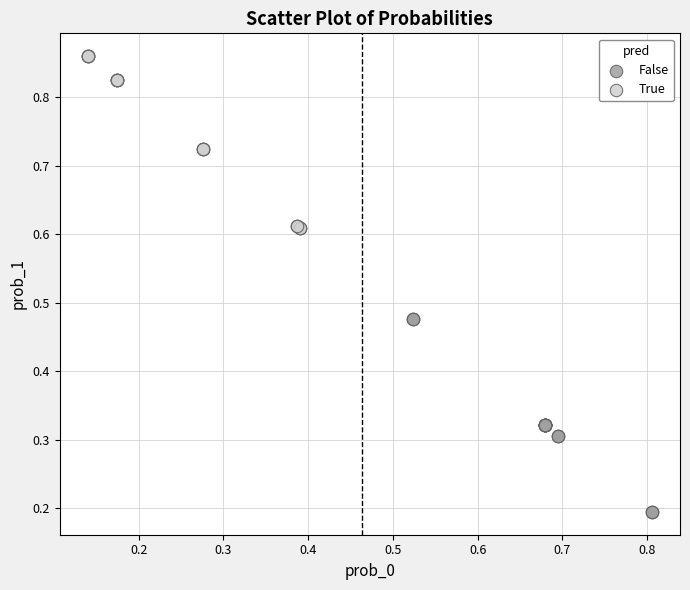

Which series has the largest Y range (max minus min)?

False